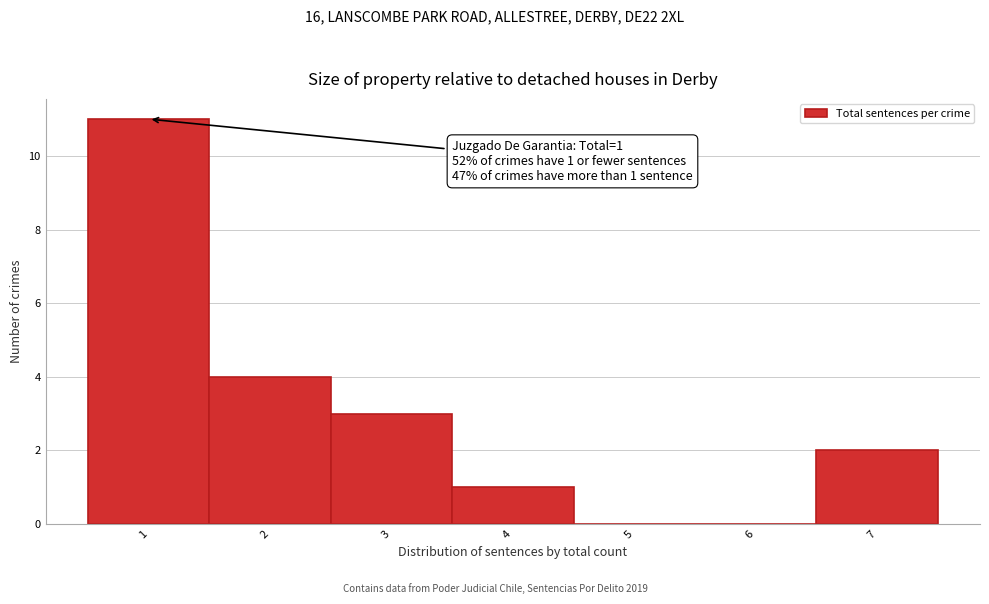

Which range on the x-axis has the tallest bar?

0.5 to 1.5